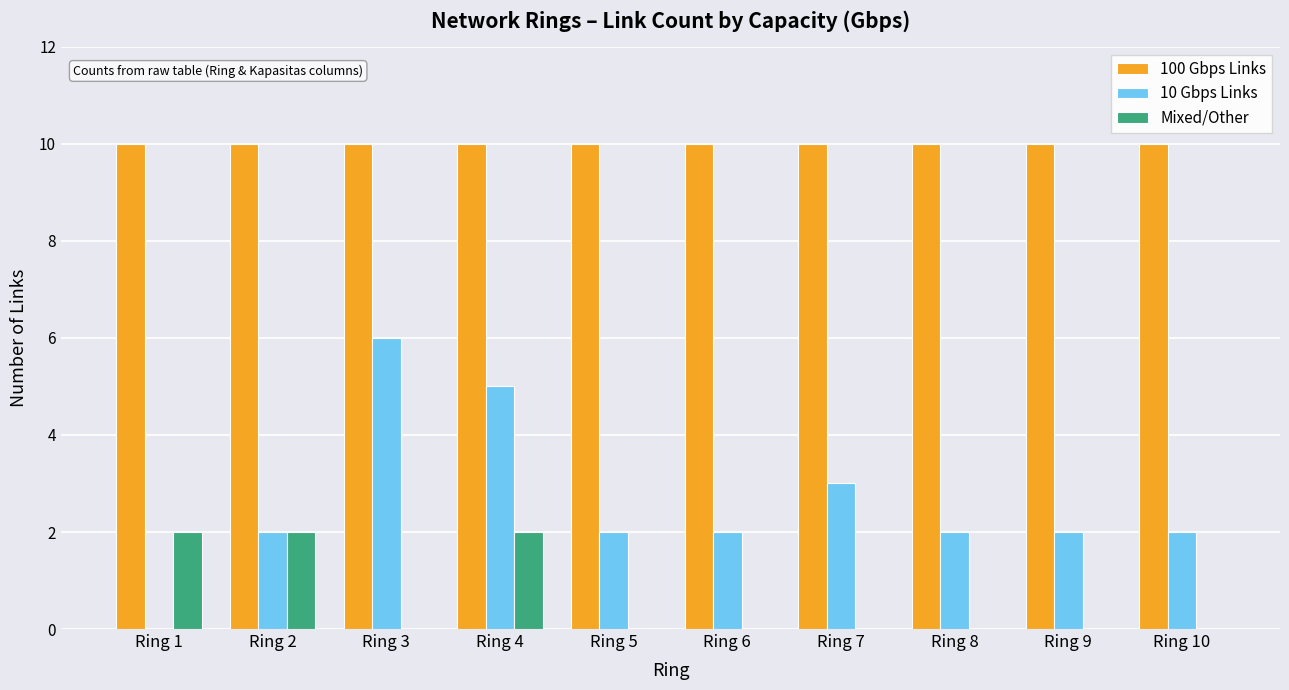

What is the sum of all 100 Gbps Links values?

100